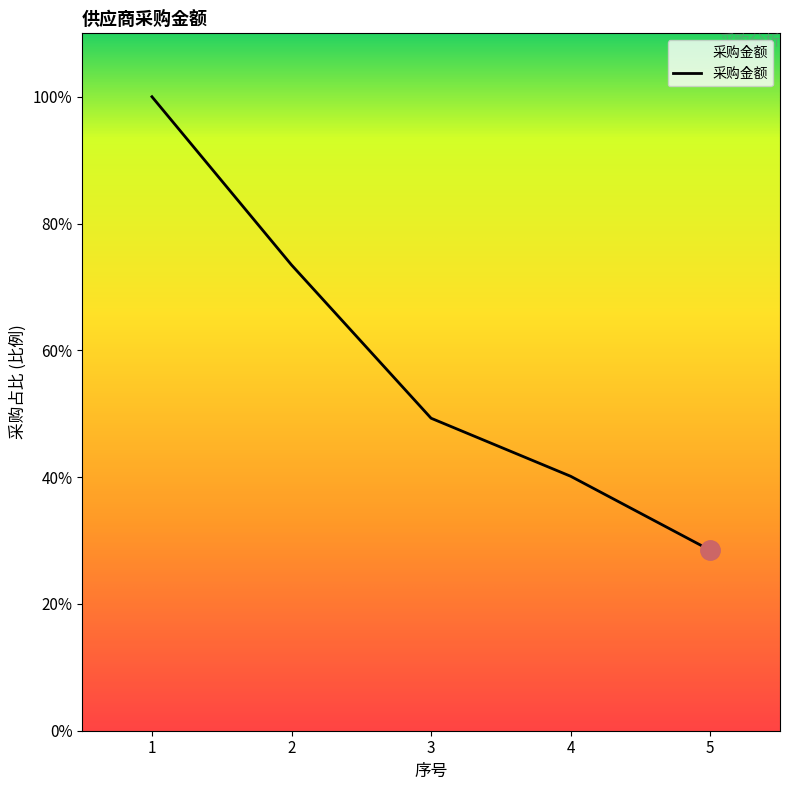

The value at 4 is 1556833.0. True or false?

False